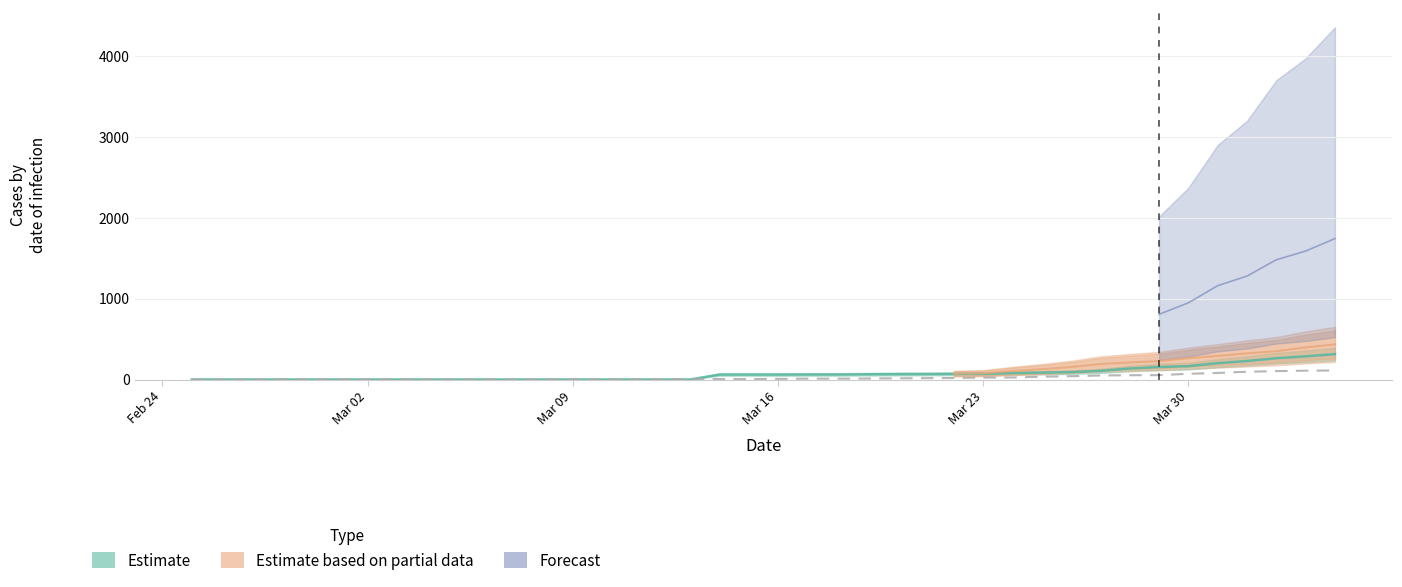

What is the difference between the maximum and minimum values?

112